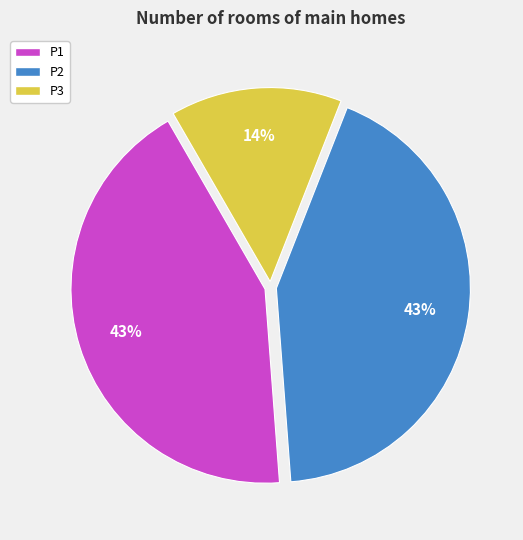

To the nearest percent, what percentage of the pie is P1?

43%